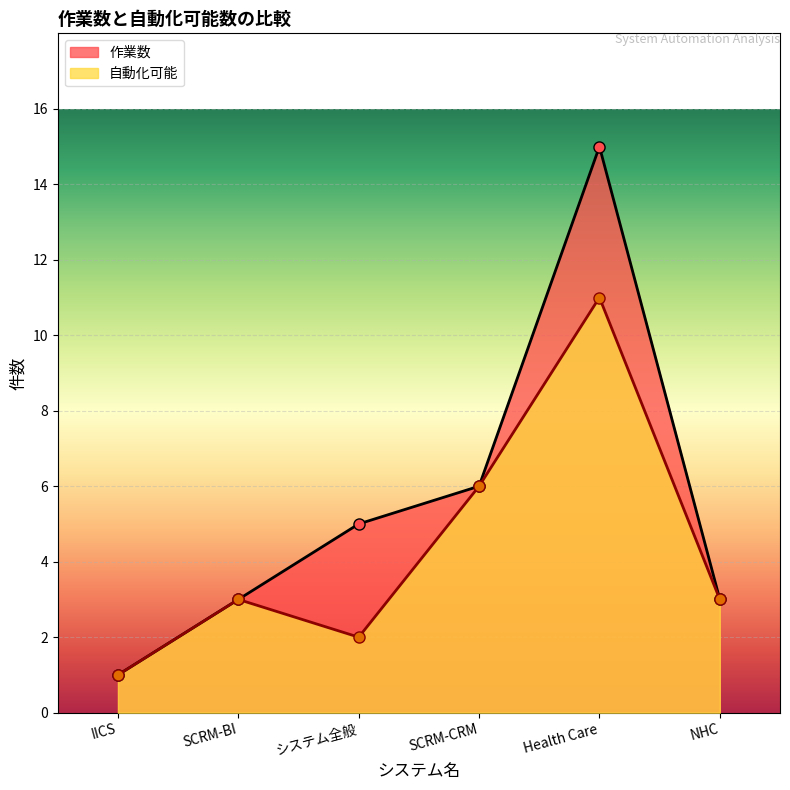

Where does the 自動化可能 series first go above 3?

SCRM-CRM